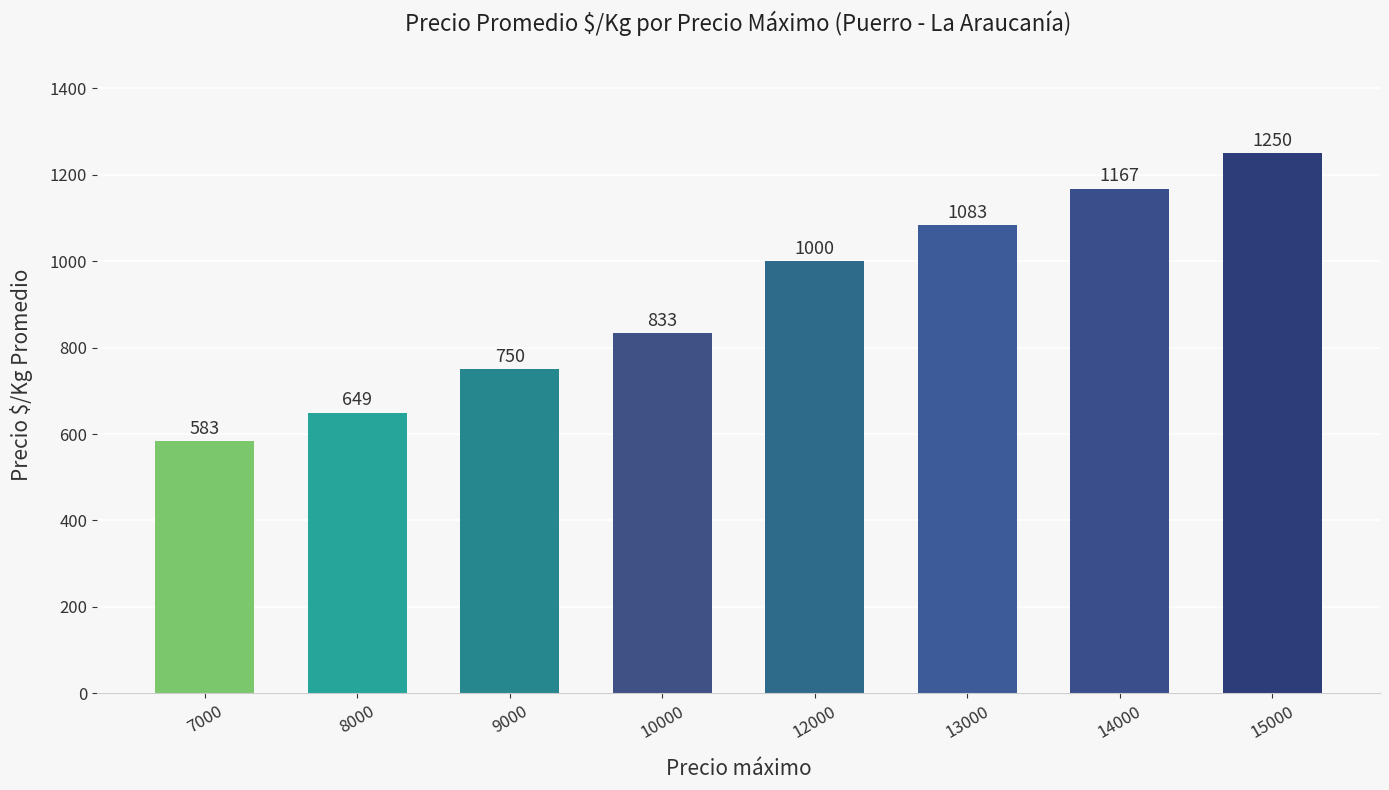

Rank the categories by value from lowest to highest.

7000, 8000, 9000, 10000, 12000, 13000, 14000, 15000